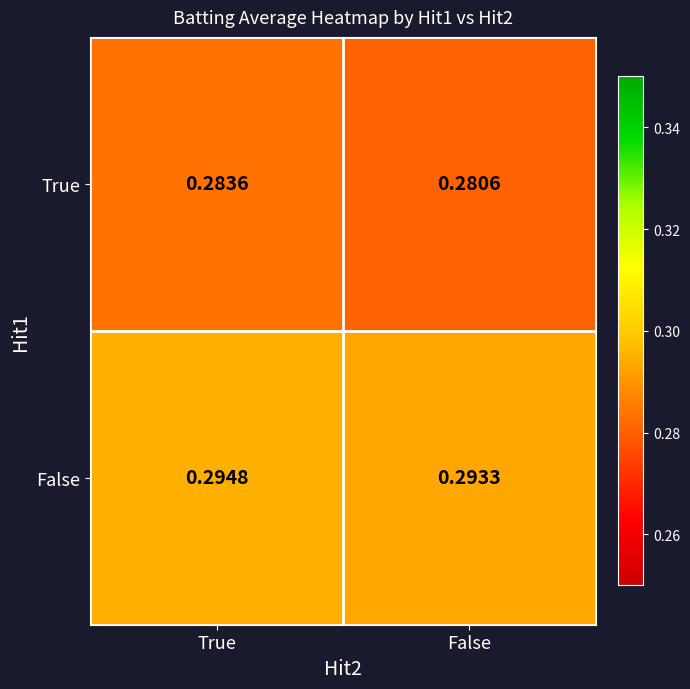

At which label is True closest to 0?

False